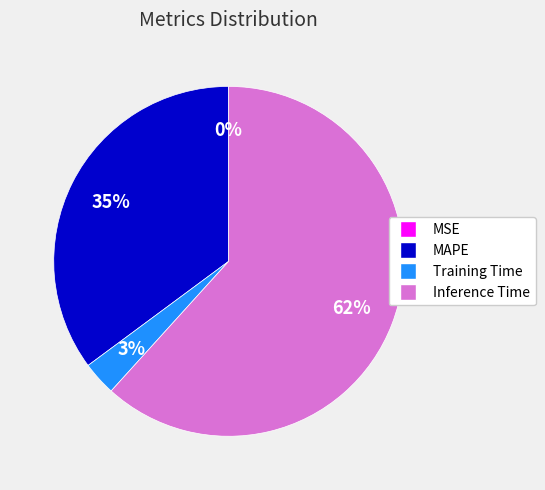

To the nearest percent, what is the average slice percentage?

25%